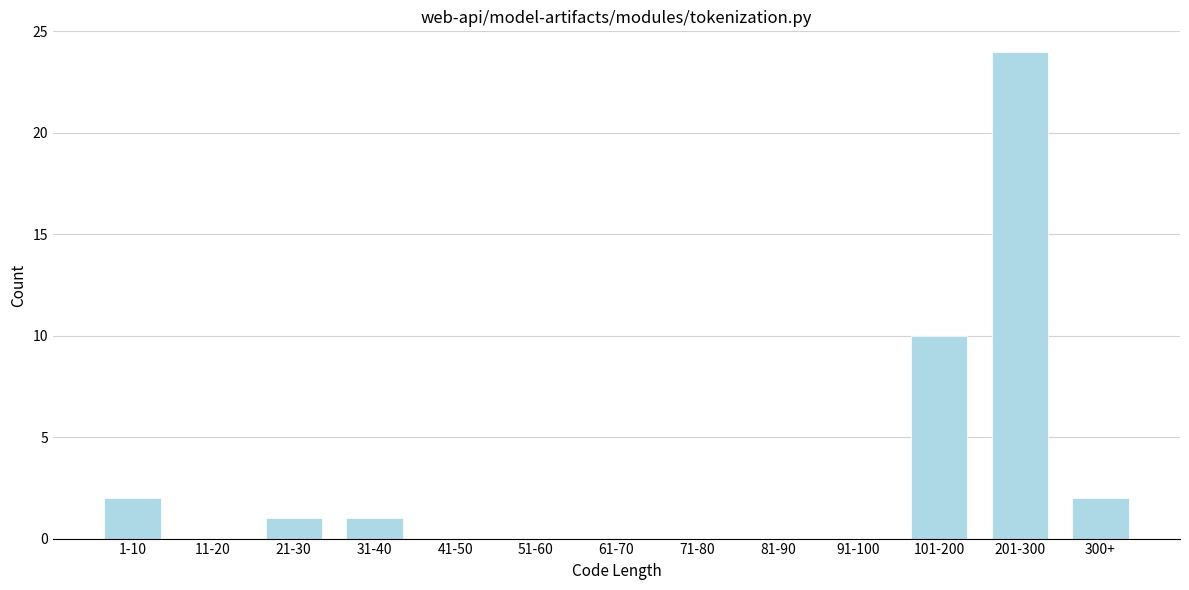

Reading left to right, list all the values displayed in this chart.

1-10=2	11-20=0	21-30=1	31-40=1	41-50=0	51-60=0	61-70=0	71-80=0	81-90=0	91-100=0	101-200=10	201-300=24	300+=2